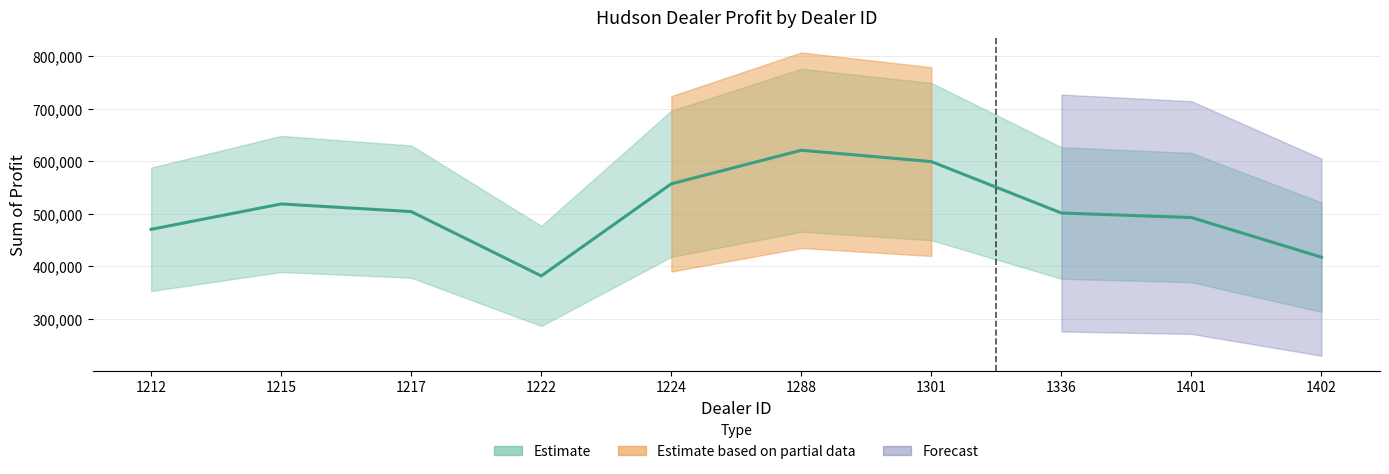

Reading left to right, extract all data points from this chart.

470435.0	518798.8	504217.2	381657.0	557190.0	621153.0	599561.8	501524.0	492880.0	417345.0